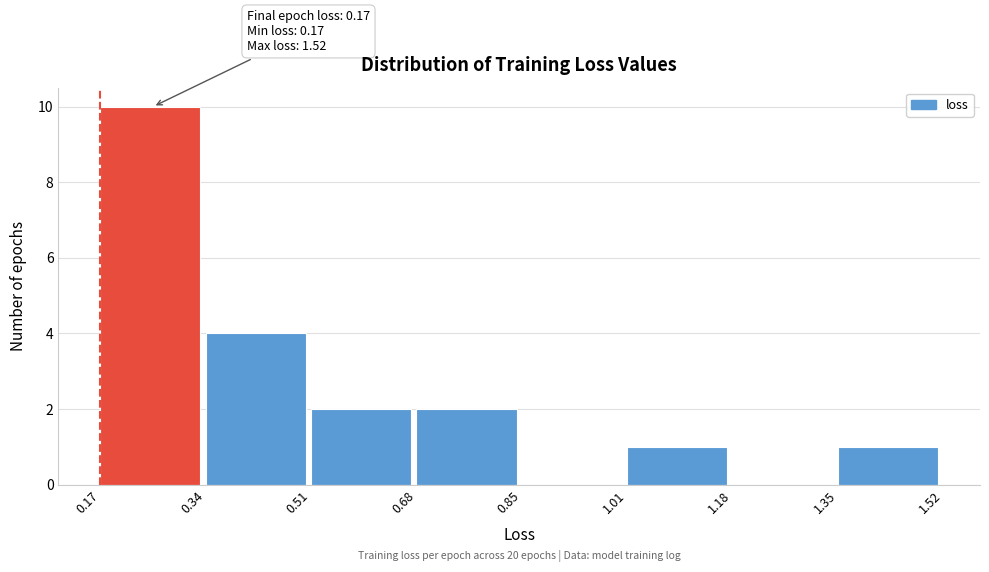

Which range on the x-axis has the tallest bar?

0.17 to 0.34